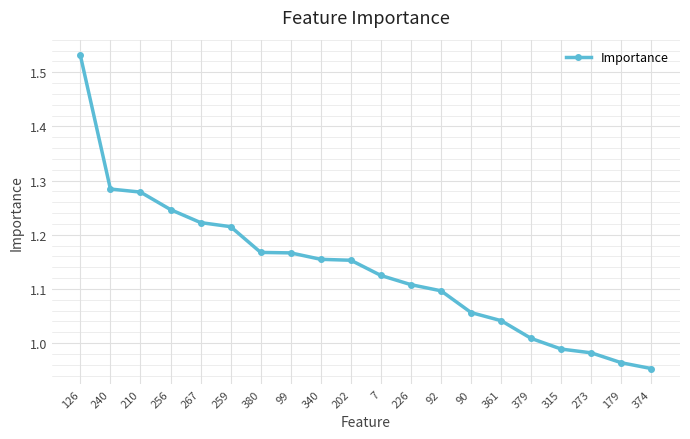

Which label corresponds to the largest value in the chart?

126